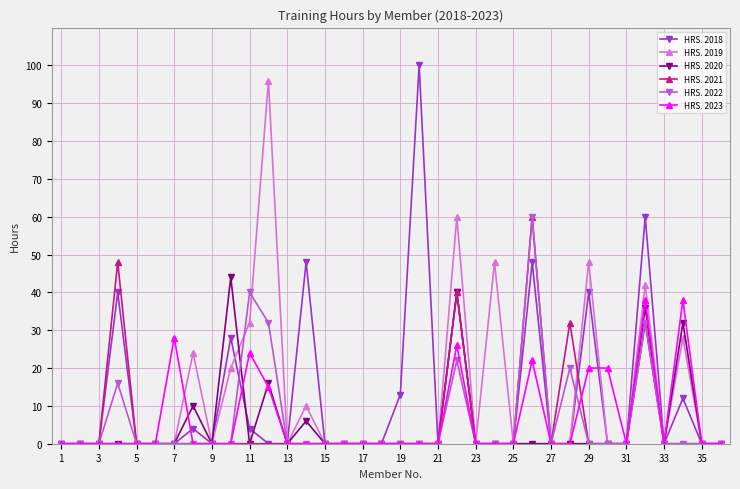

What is the maximum value shown in the chart?

100